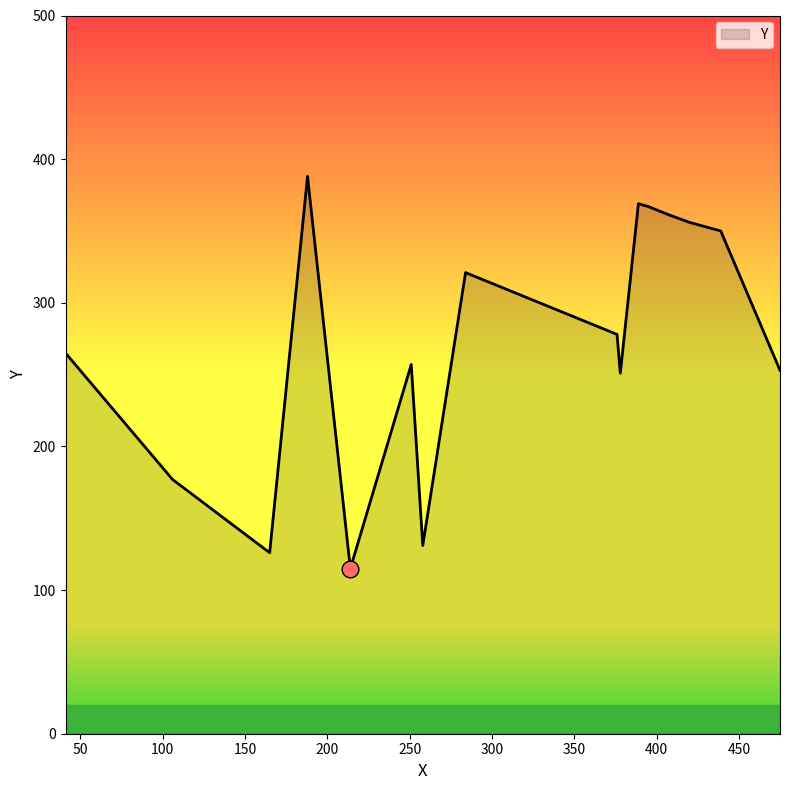

What is the greatest value displayed?

388